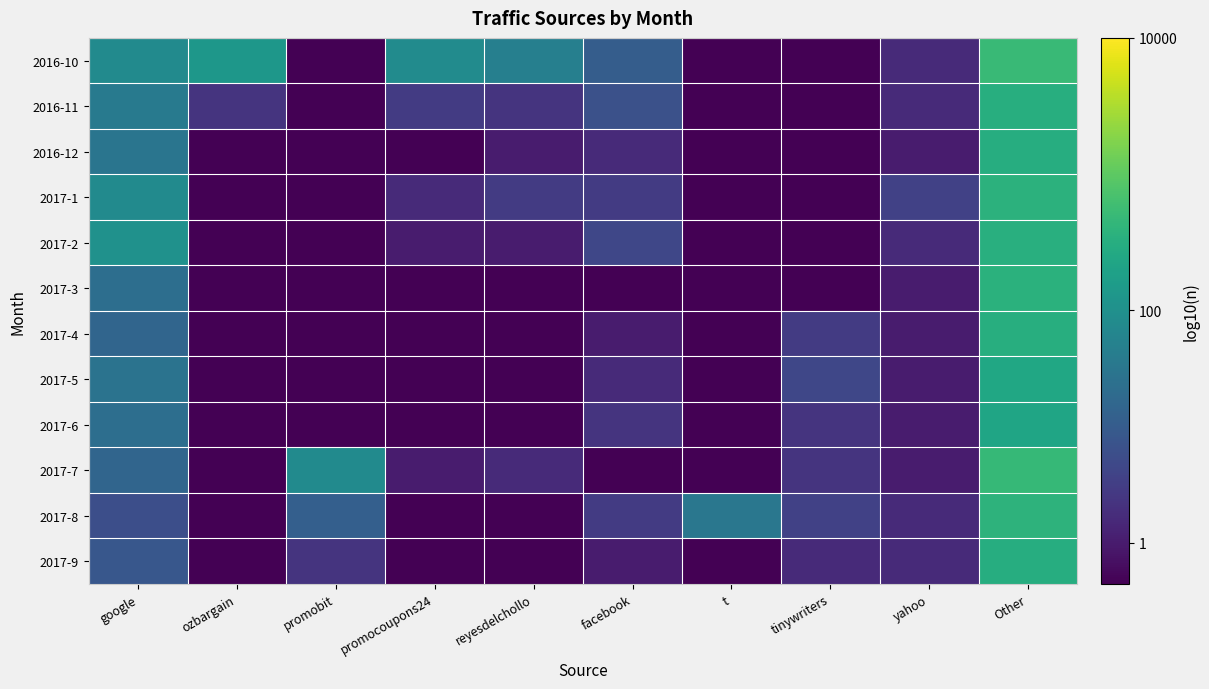

Reading right to left, extract all data points from this chart.

2016-10: Other=2.7	yahoo=0.5	tinywriters=0.0	t=0.0	facebook=1.2	reyesdelchollo=1.7	promocoupons24=1.9	promobit=0.0	ozbargain=2.1	google=1.9
2016-11: Other=2.5	yahoo=0.5	tinywriters=0.0	t=0.0	facebook=1.0	reyesdelchollo=0.6	promocoupons24=0.7	promobit=0.0	ozbargain=0.6	google=1.6
2016-12: Other=2.5	yahoo=0.3	tinywriters=0.0	t=0.0	facebook=0.5	reyesdelchollo=0.3	promocoupons24=0.0	promobit=0.0	ozbargain=0.0	google=1.6
2017-1: Other=2.6	yahoo=0.8	tinywriters=0.0	t=0.0	facebook=0.7	reyesdelchollo=0.7	promocoupons24=0.5	promobit=0.0	ozbargain=0.0	google=1.9
2017-2: Other=2.5	yahoo=0.5	tinywriters=0.0	t=0.0	facebook=0.8	reyesdelchollo=0.3	promocoupons24=0.3	promobit=0.0	ozbargain=0.0	google=2.0
2017-3: Other=2.6	yahoo=0.3	tinywriters=0.0	t=0.0	facebook=0.0	reyesdelchollo=0.0	promocoupons24=0.0	promobit=0.0	ozbargain=0.0	google=1.4
2017-4: Other=2.5	yahoo=0.3	tinywriters=0.7	t=0.0	facebook=0.3	reyesdelchollo=0.0	promocoupons24=0.0	promobit=0.0	ozbargain=0.0	google=1.3
2017-5: Other=2.4	yahoo=0.3	tinywriters=0.8	t=0.0	facebook=0.5	reyesdelchollo=0.0	promocoupons24=0.0	promobit=0.0	ozbargain=0.0	google=1.5
2017-6: Other=2.3	yahoo=0.3	tinywriters=0.6	t=0.0	facebook=0.6	reyesdelchollo=0.0	promocoupons24=0.0	promobit=0.0	ozbargain=0.0	google=1.4
2017-7: Other=2.7	yahoo=0.3	tinywriters=0.6	t=0.0	facebook=0.0	reyesdelchollo=0.5	promocoupons24=0.3	promobit=1.9	ozbargain=0.0	google=1.3
2017-8: Other=2.6	yahoo=0.5	tinywriters=0.8	t=1.6	facebook=0.7	reyesdelchollo=0.0	promocoupons24=0.0	promobit=1.2	ozbargain=0.0	google=1.0
2017-9: Other=2.5	yahoo=0.5	tinywriters=0.5	t=0.0	facebook=0.3	reyesdelchollo=0.0	promocoupons24=0.0	promobit=0.6	ozbargain=0.0	google=1.1